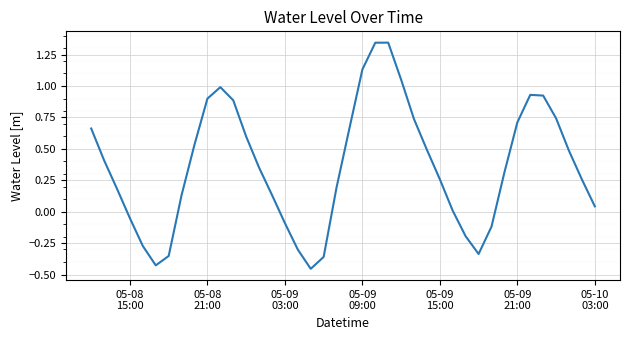

Does the chart have visible grid lines?

Yes